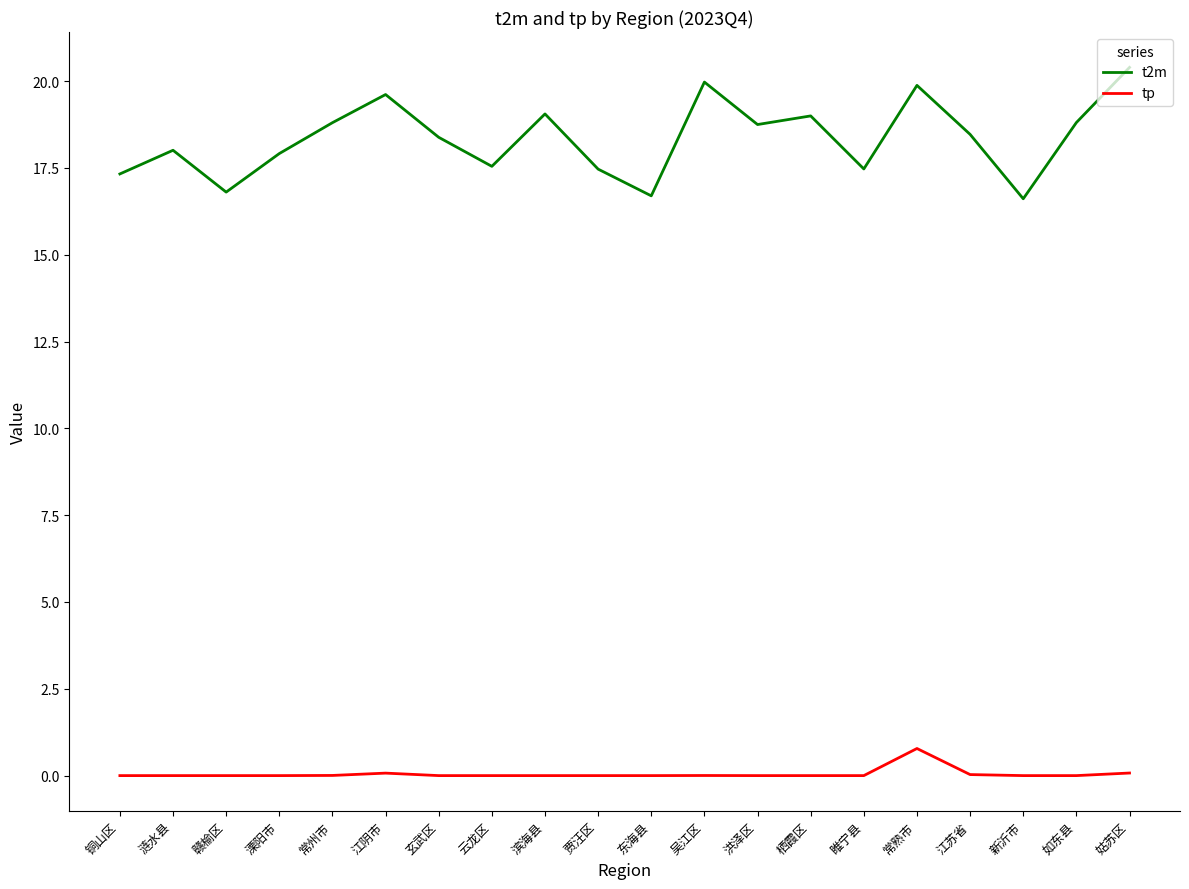

At which category does t2m reach its first local valley?

赣榆区